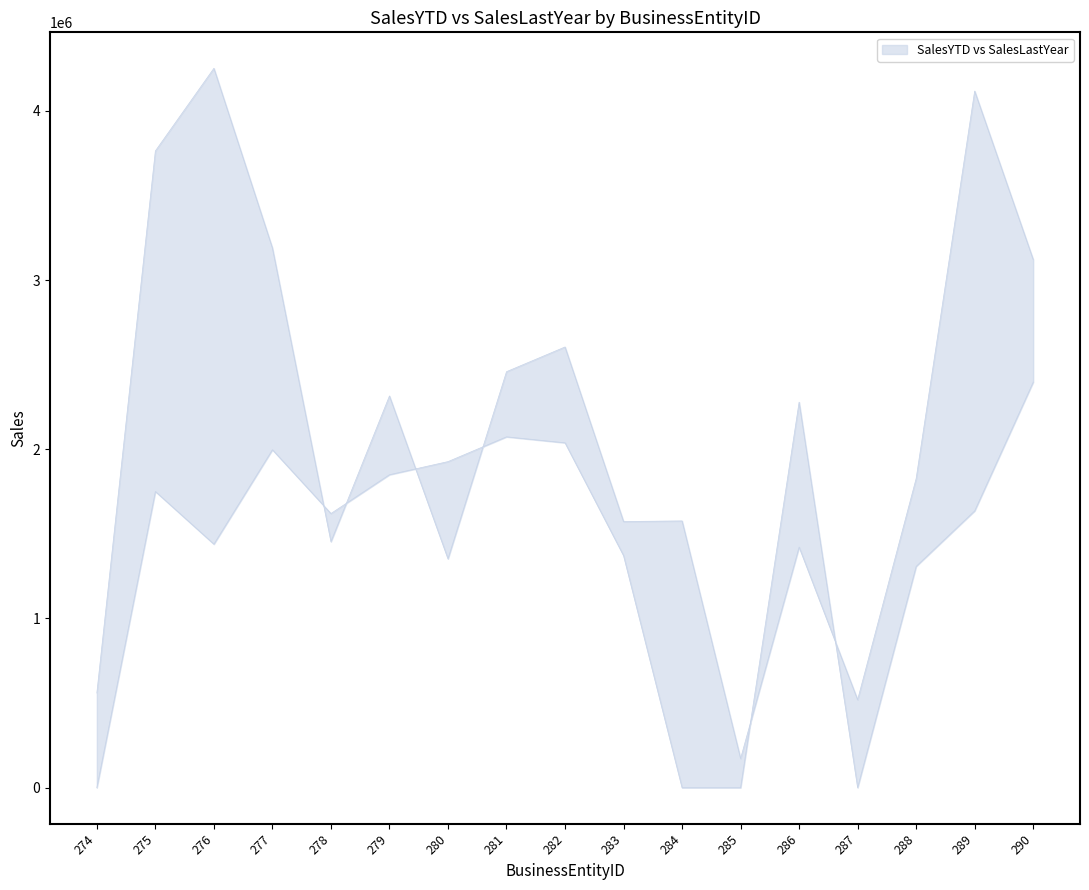

What is the difference between the second highest and minimum values in the SalesLastYear series?

2278549.0